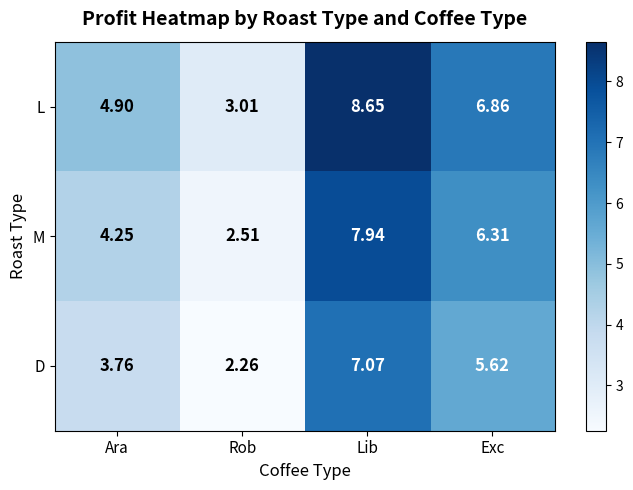

At which label does M reach its peak?

Lib